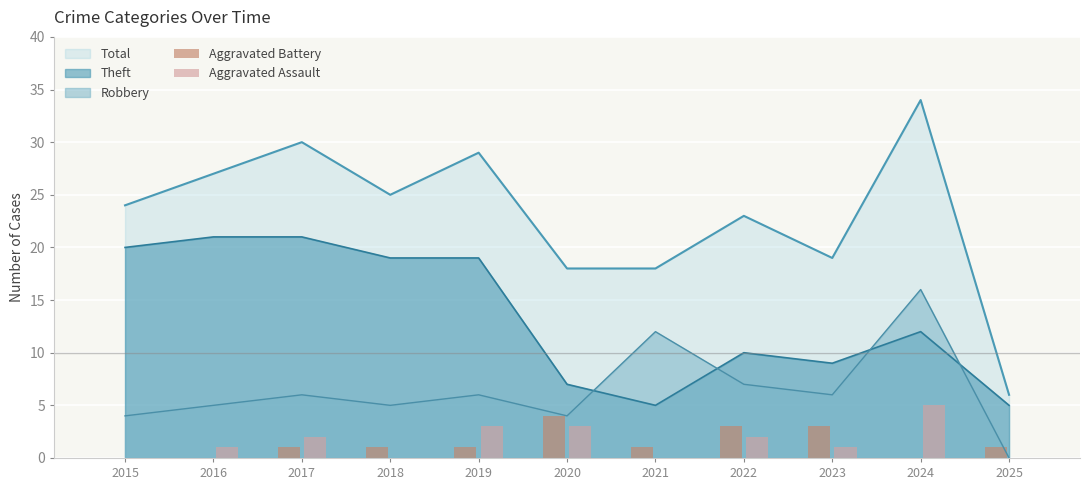

Is it true that Aggravated Battery equals 1 at 2019?

True